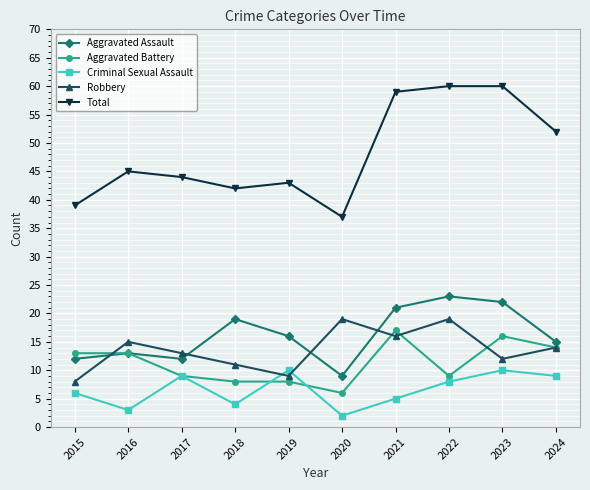

True or false: Total has more than 1 points higher than both neighbors.

True